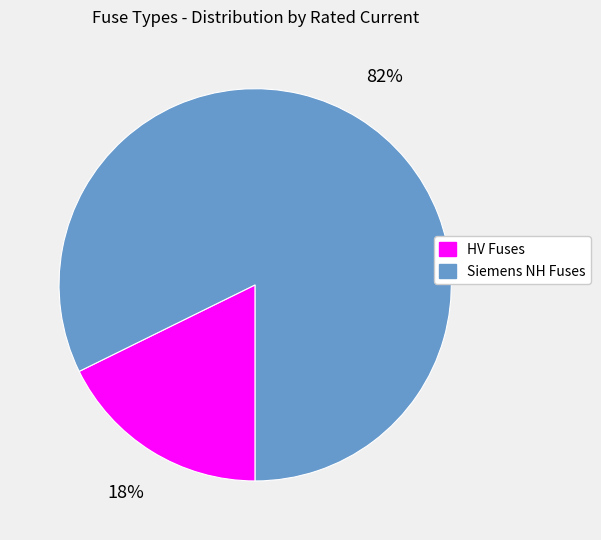

How many segments does this pie chart have?

2